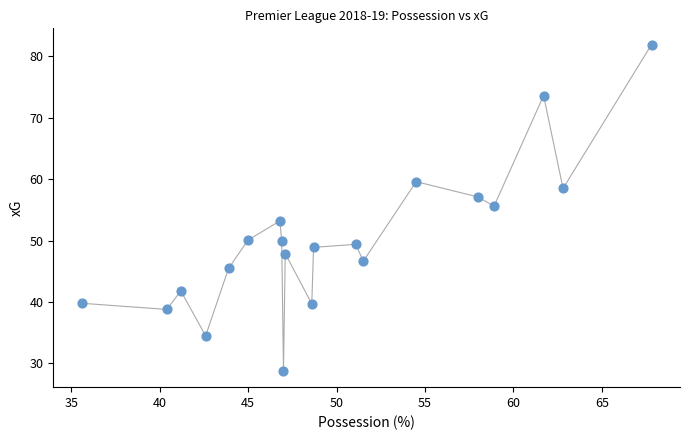

What is the range of Y values (max minus min)?

53.1